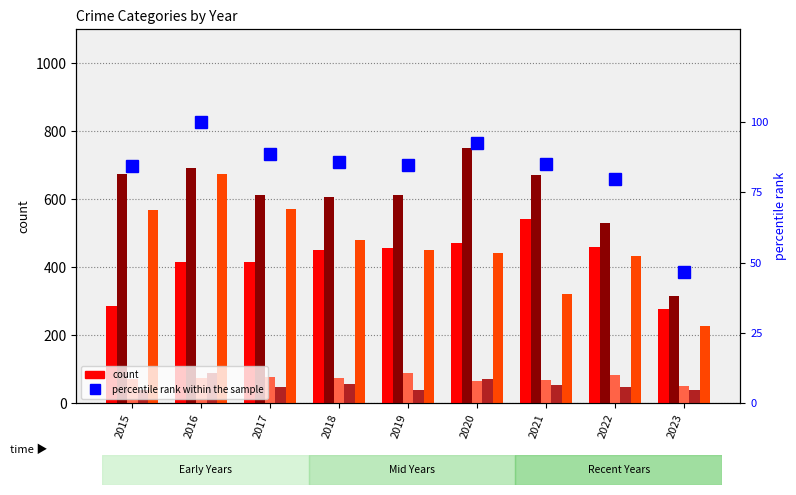

At which label does Homicide reach its minimum?

2015